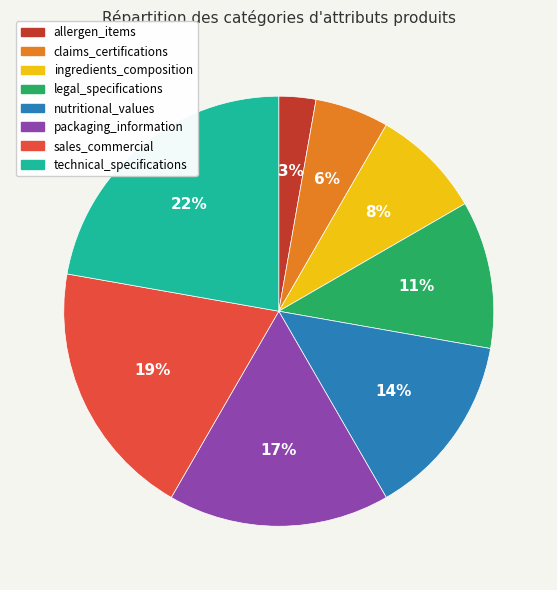

Which has a higher value, packaging_information or technical_specifications?

technical_specifications